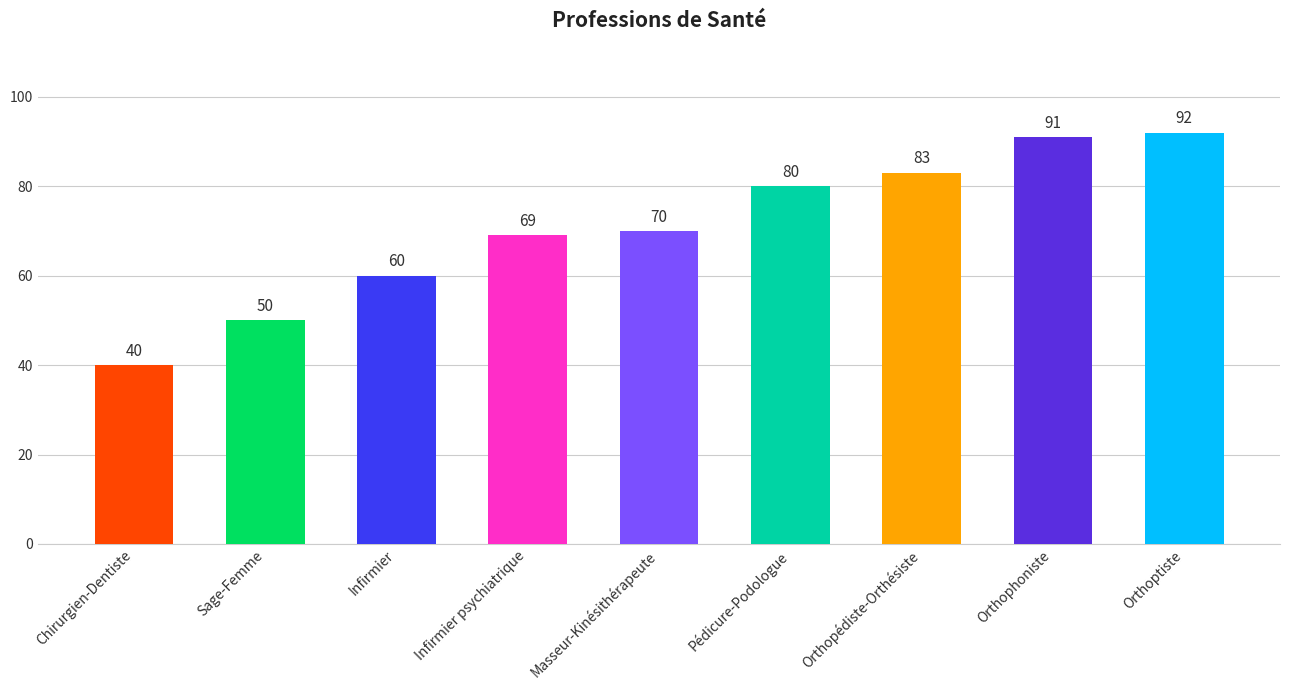

What value does the data have at Pédicure-Podologue, to the nearest 5?

80